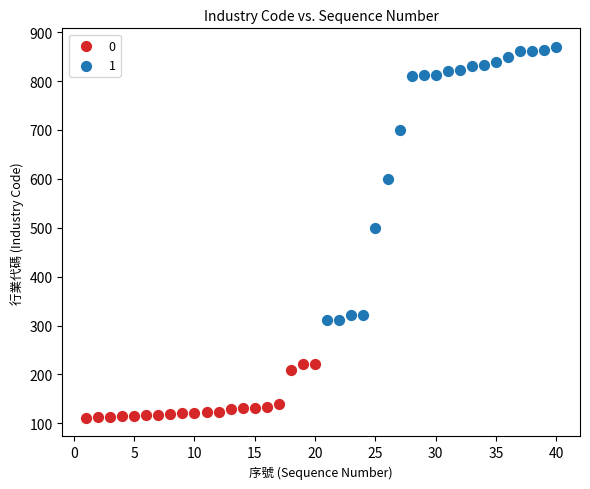

What are all the series names shown in the legend?

0, 1